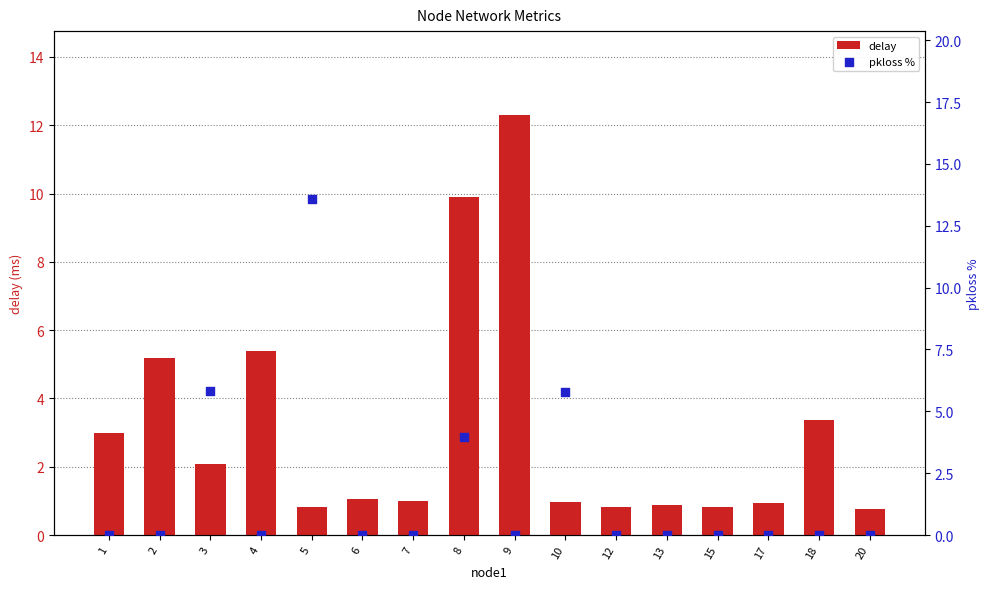

What is the total value across all series at 12?

0.8